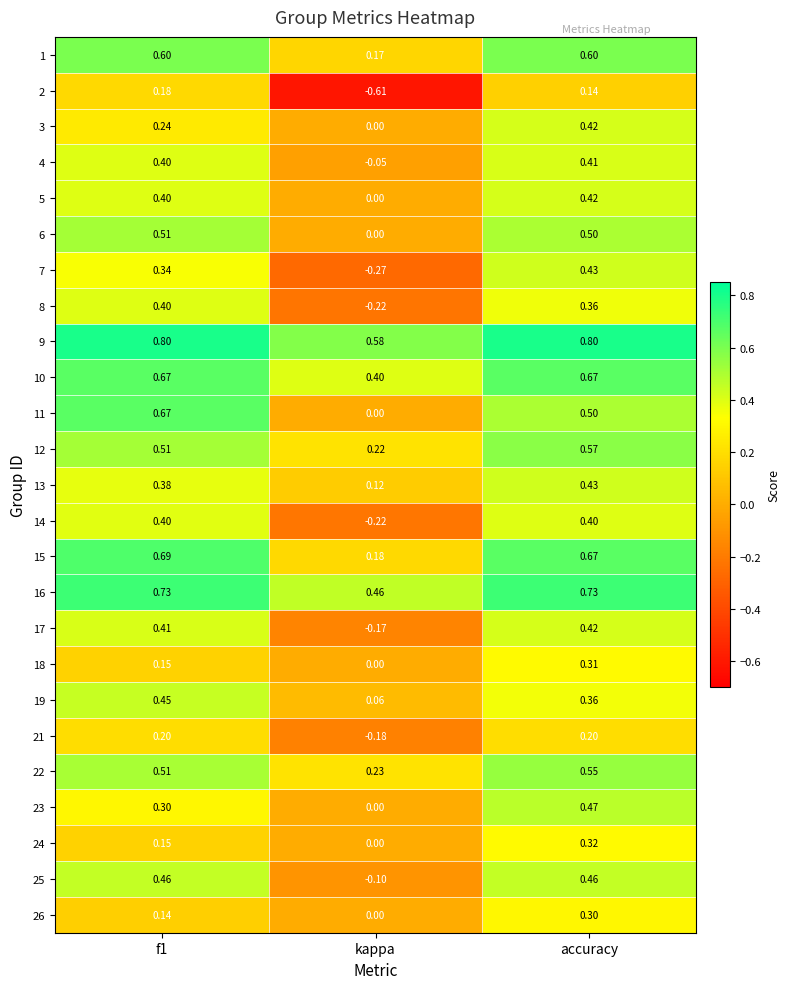

Where is 4 nearest to the value 0?

kappa